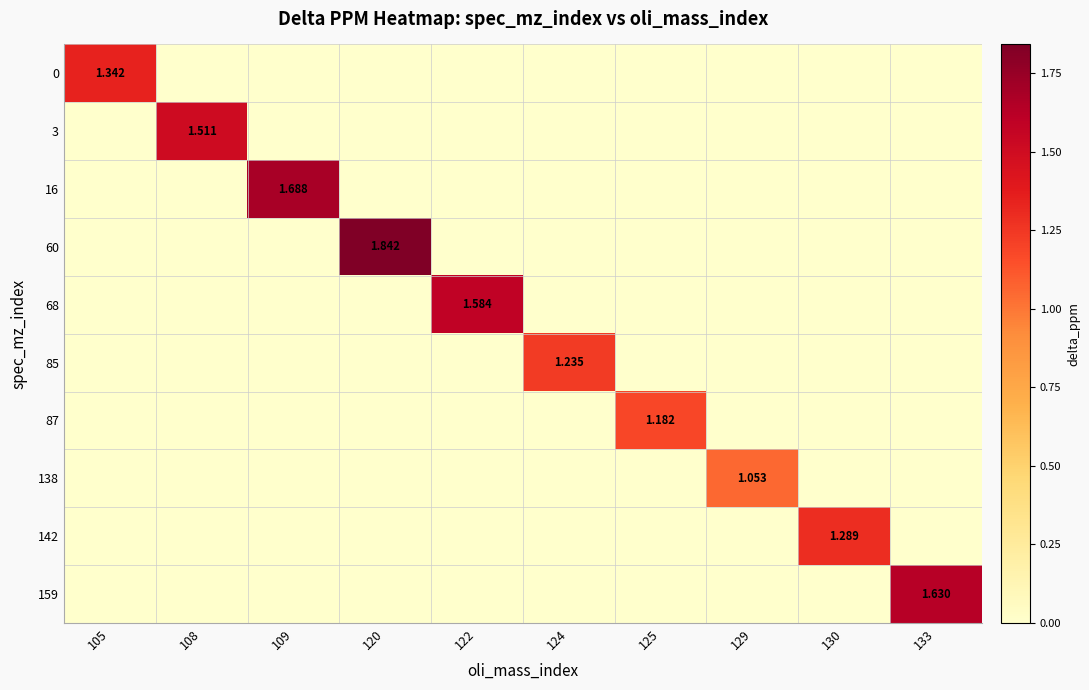

Is it true that 60 equals 0.0 at 124?

True